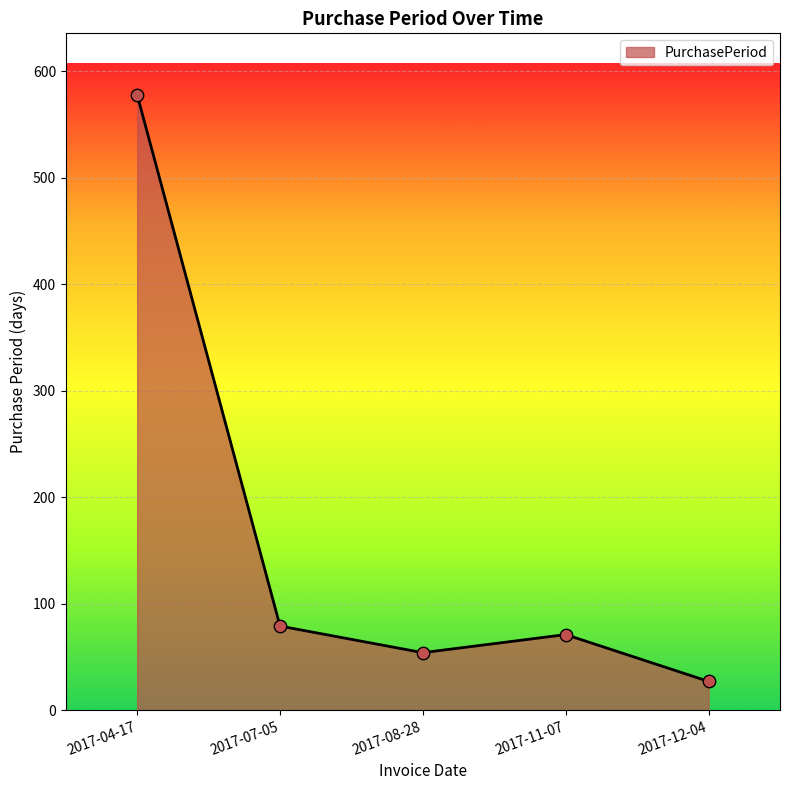

What is the change in value from 2017-07-05 to 2017-08-28?

-25